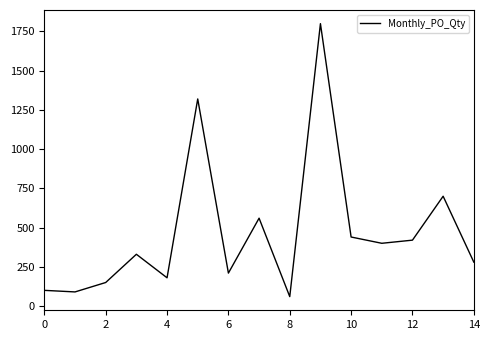

What is the minimum value shown in the chart?

60